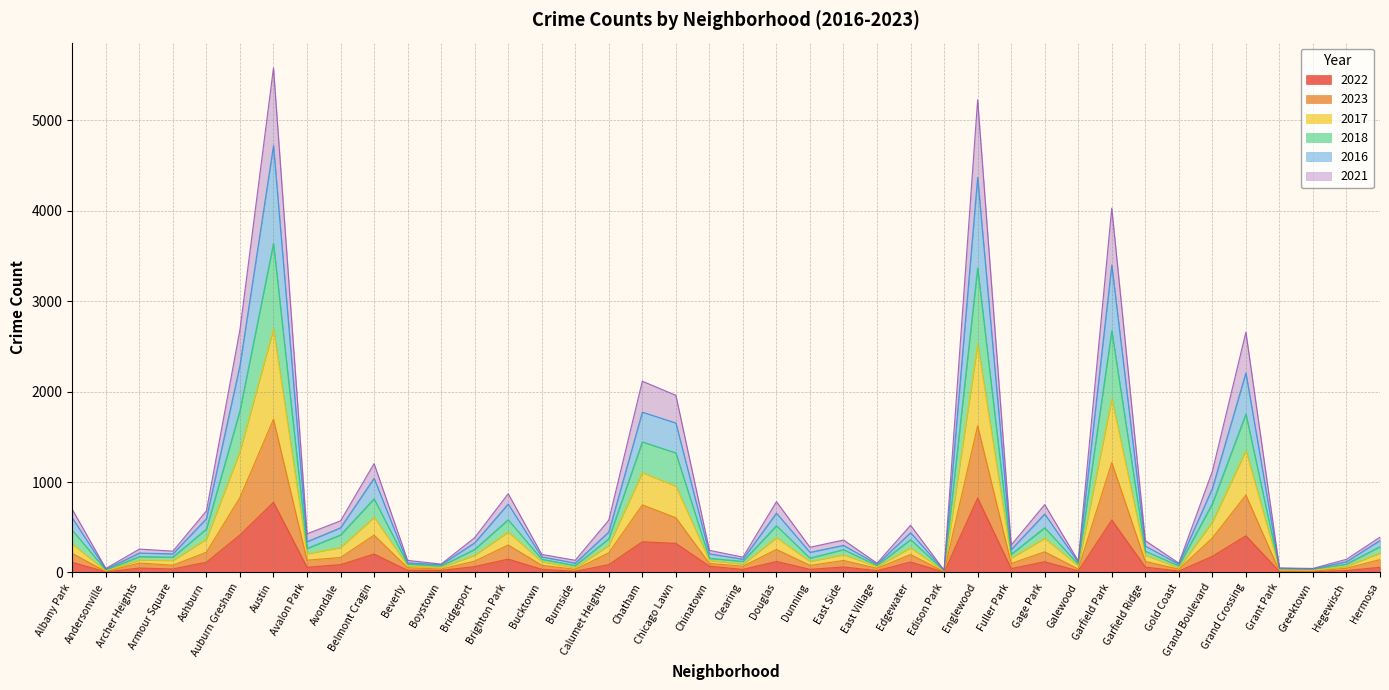

Which series has the largest range (max minus min)?

2016